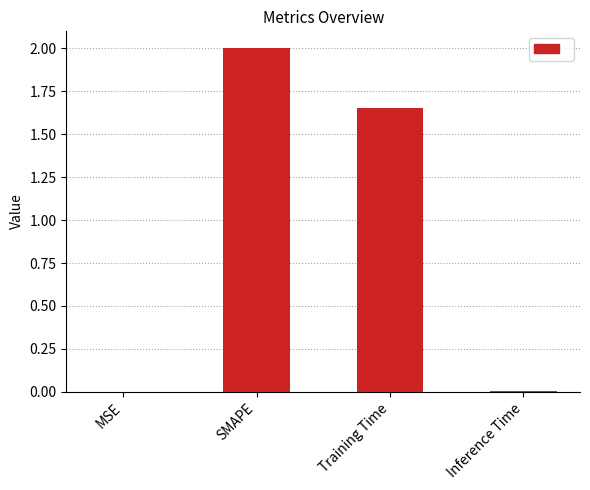

What is the maximum value shown in the chart?

2.0